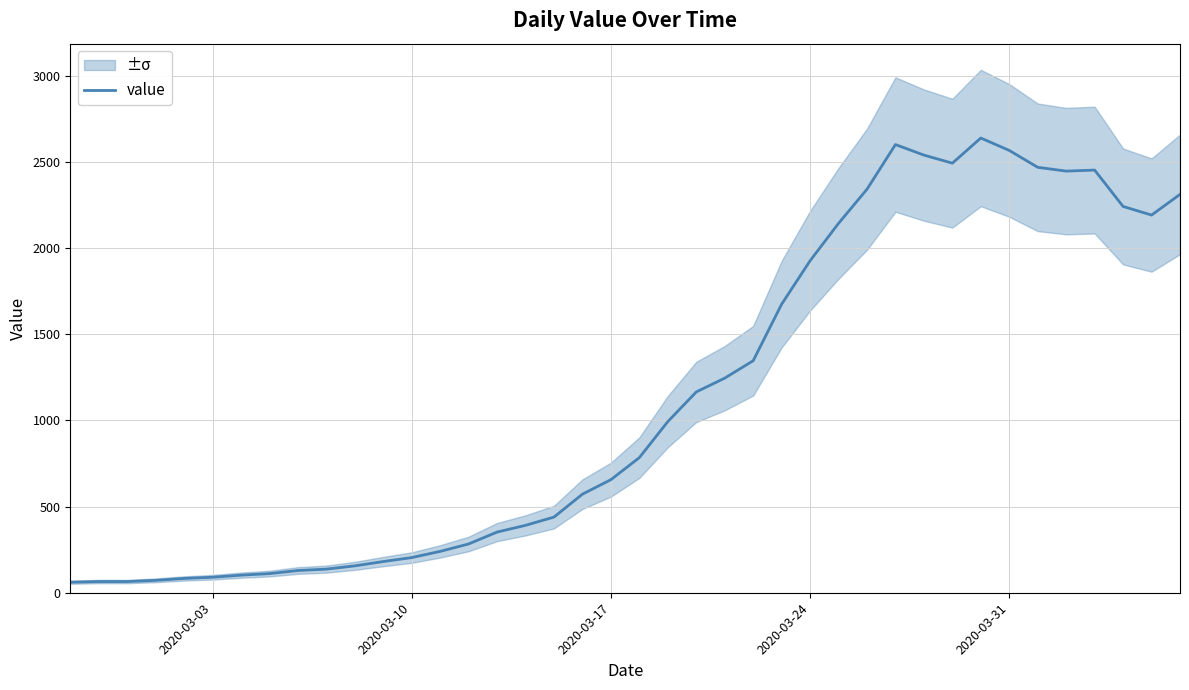

How many lines are shown in the chart?

1